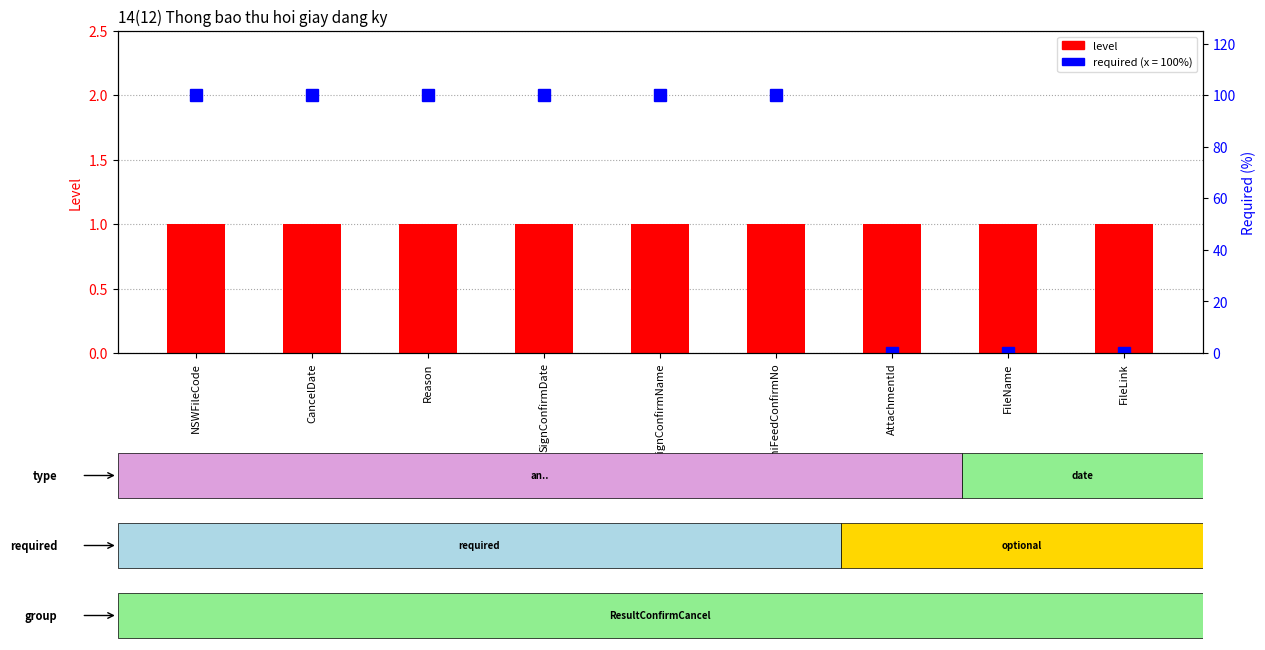

What is the greatest value displayed?

100